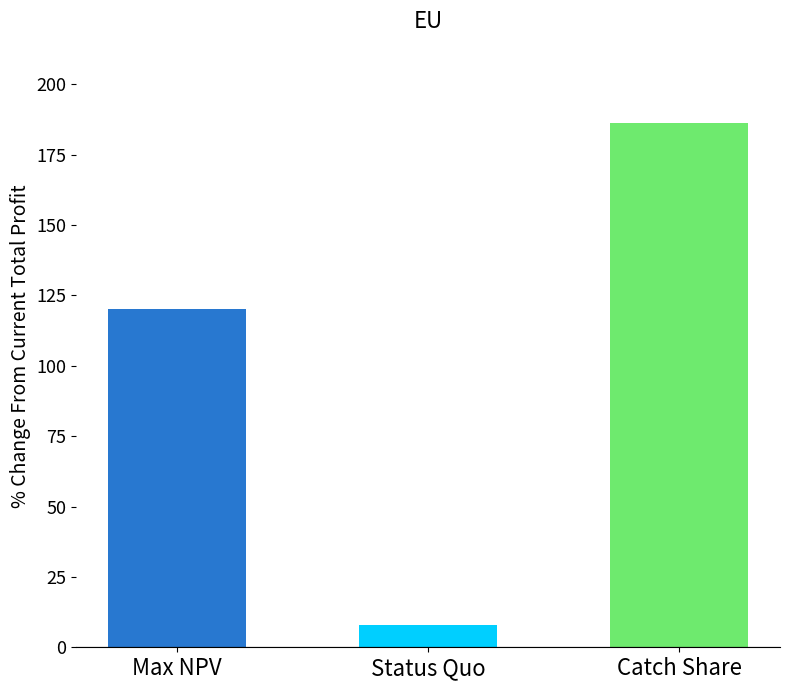

What is the average value?

104.8